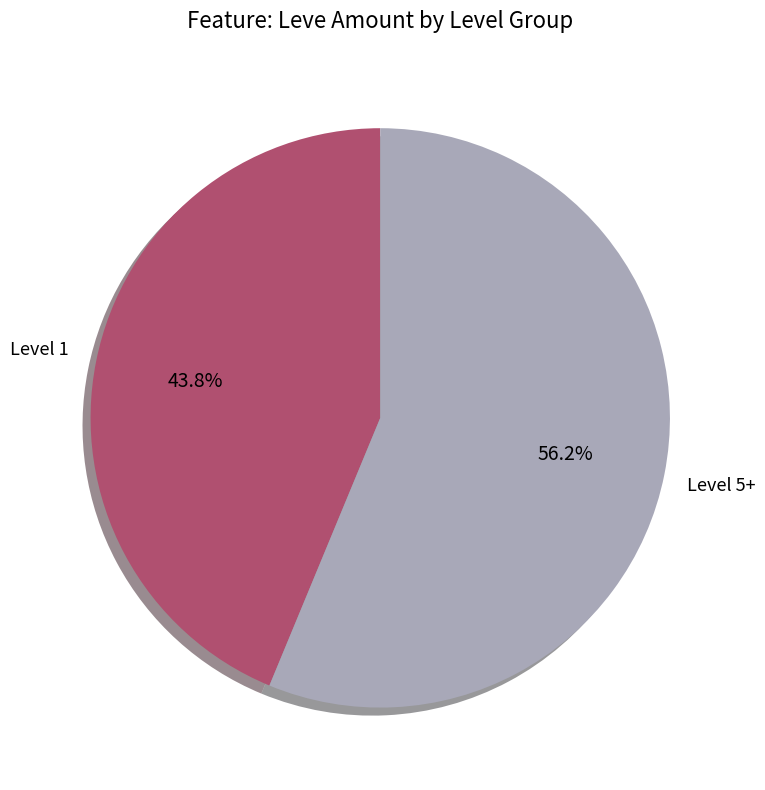

Which category has the smallest portion of the pie?

Level 1